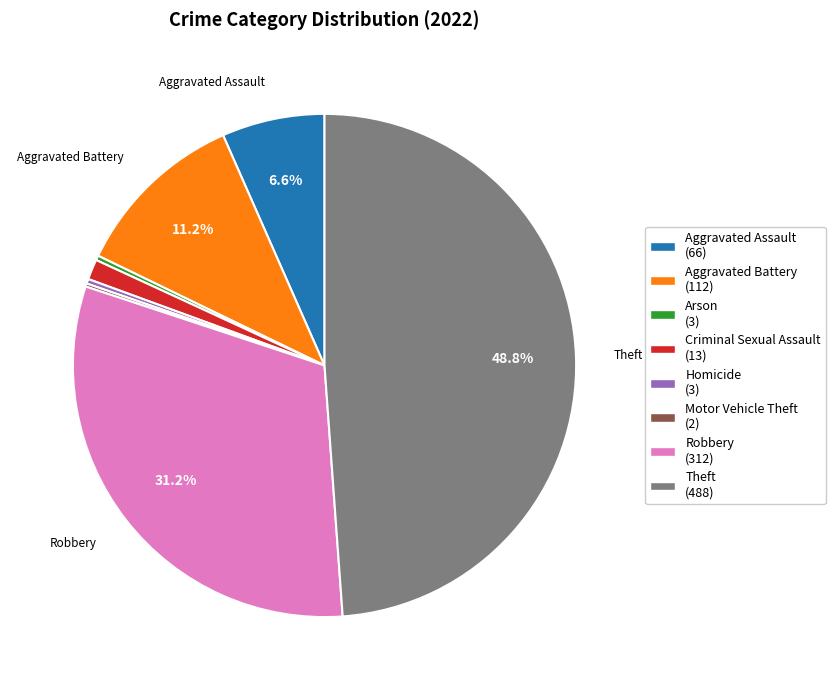

Does any single category account for the majority?

No